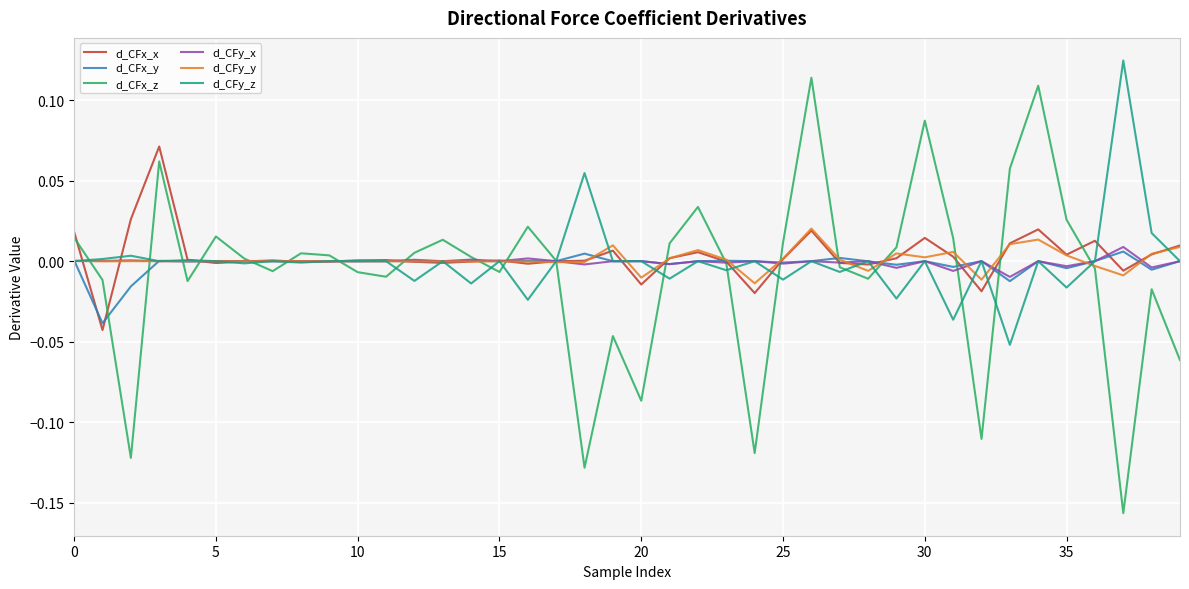

Which series has the largest range (max minus min)?

d_CFx_z